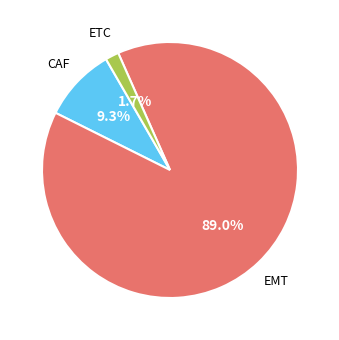

Does any single category account for the majority?

Yes